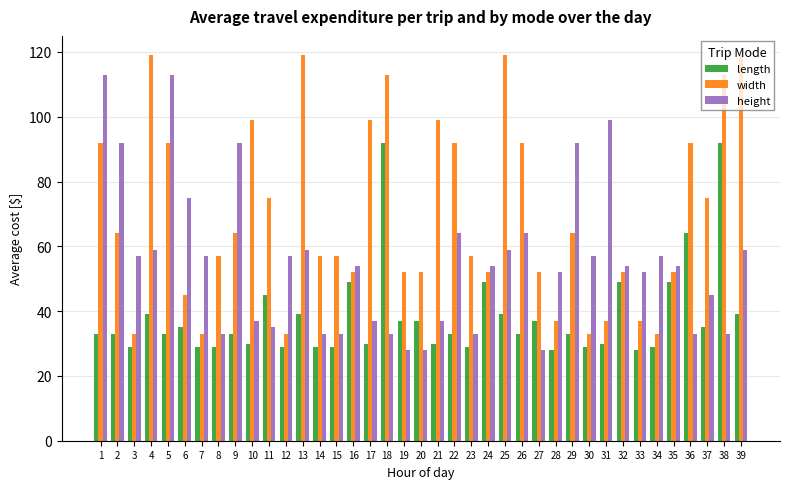

Are the bars horizontal?

No